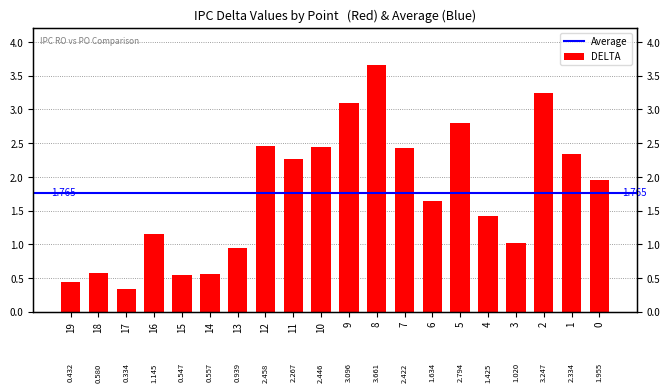

Which has a higher value, 10 or 2?

2